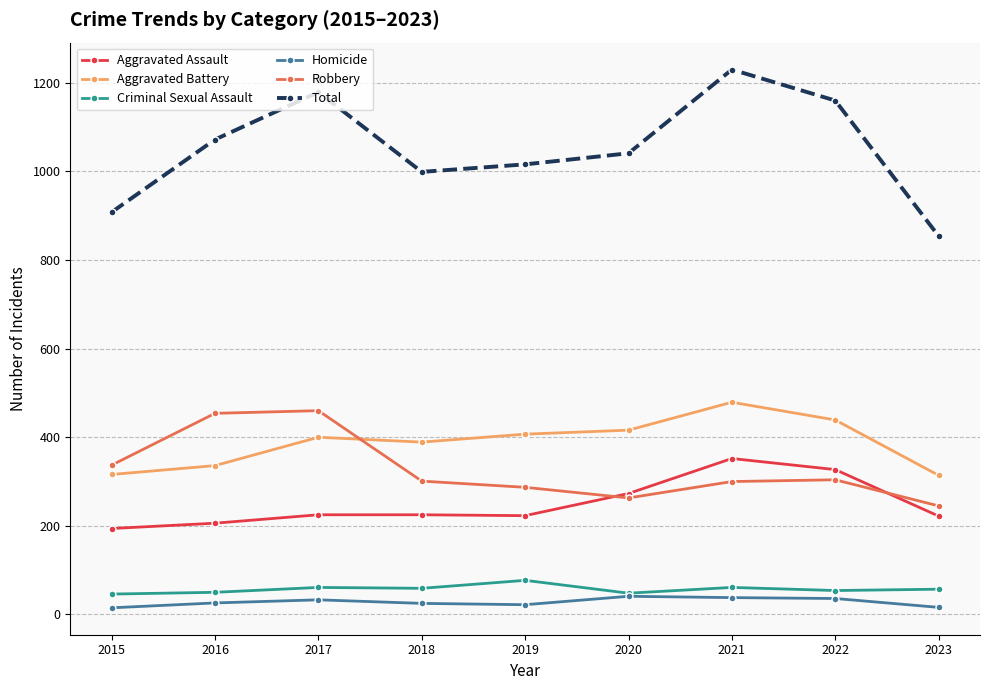

Is it true that Aggravated Battery equals 314 at 2023?

True